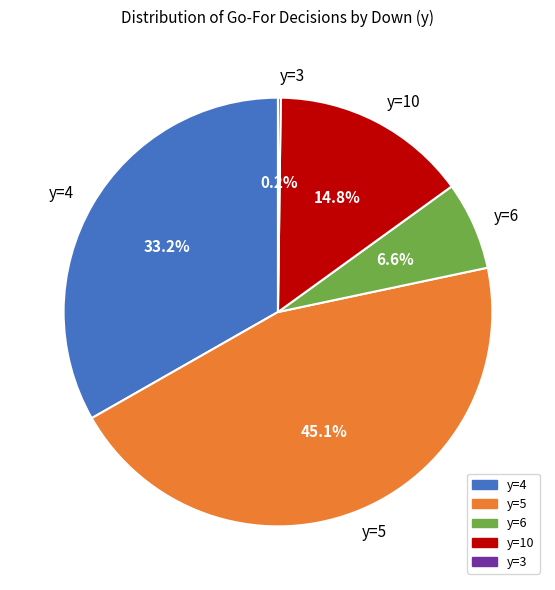

What is the largest slice in the pie chart?

y=5